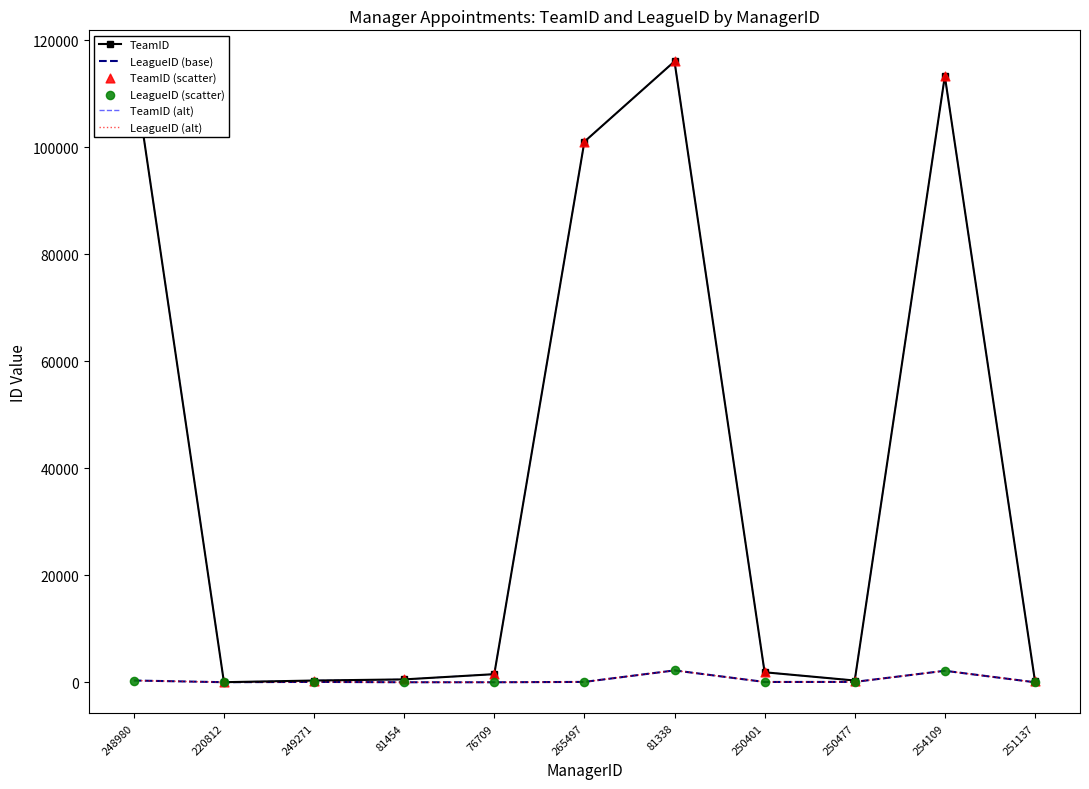

At how many categories does at least one series exceed 98023?

4